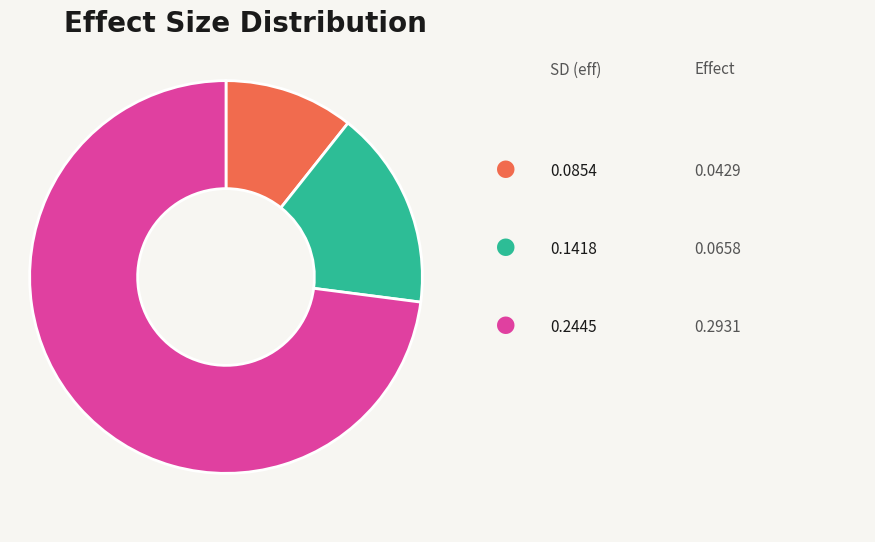

Is there a majority slice in this chart?

Yes